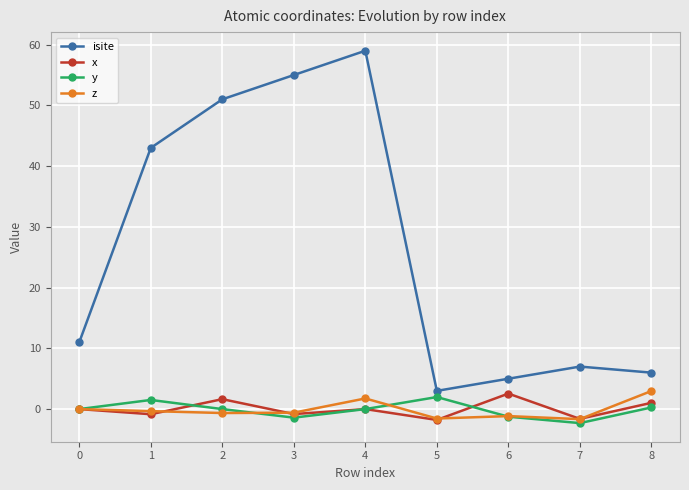

What is the value of the z point at the 5th from the left?

1.8